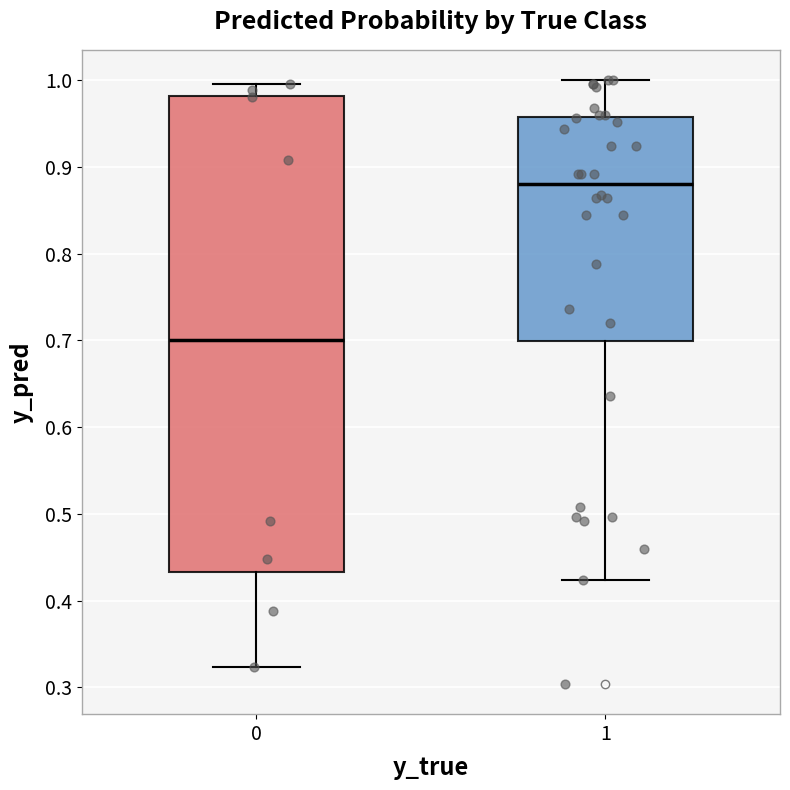

Which box has the highest median line?

1